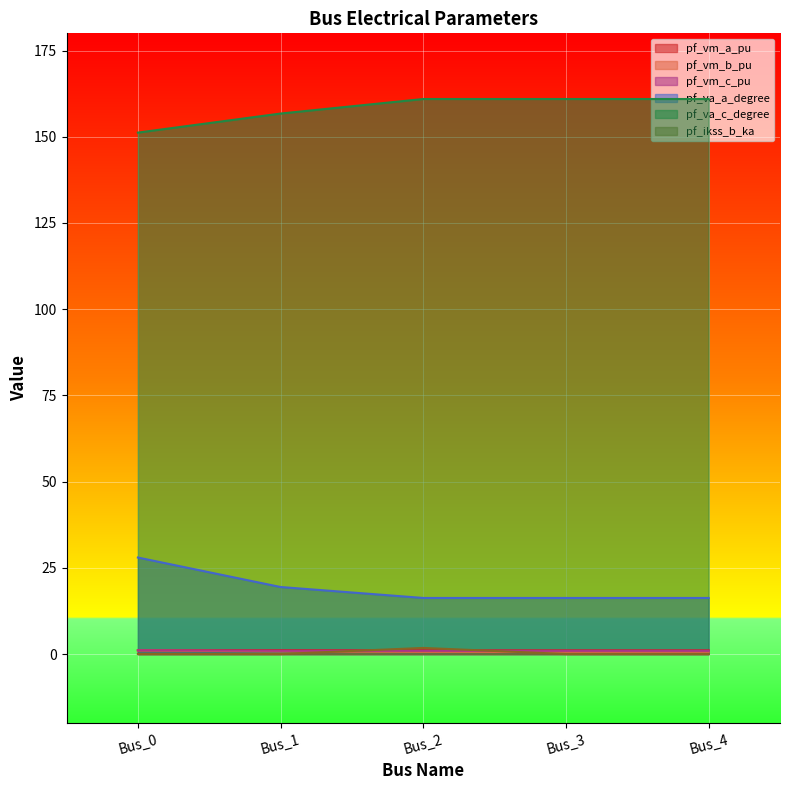

Reading left to right, transcribe all the data shown in this chart.

pf_vm_a_pu: Bus_0=1.1	Bus_1=1.1	Bus_2=1.1	Bus_3=1.1	Bus_4=1.1
pf_vm_b_pu: Bus_0=1.0	Bus_1=0.8	Bus_2=0.6	Bus_3=0.6	Bus_4=0.6
pf_vm_c_pu: Bus_0=1.1	Bus_1=0.9	Bus_2=0.9	Bus_3=0.9	Bus_4=0.9
pf_va_a_degree: Bus_0=28.0	Bus_1=19.4	Bus_2=16.3	Bus_3=16.3	Bus_4=16.3
pf_va_c_degree: Bus_0=151.2	Bus_1=156.7	Bus_2=161.0	Bus_3=161.0	Bus_4=161.0
pf_ikss_b_ka: Bus_0=0.0	Bus_1=0.0	Bus_2=1.8	Bus_3=0.0	Bus_4=0.0